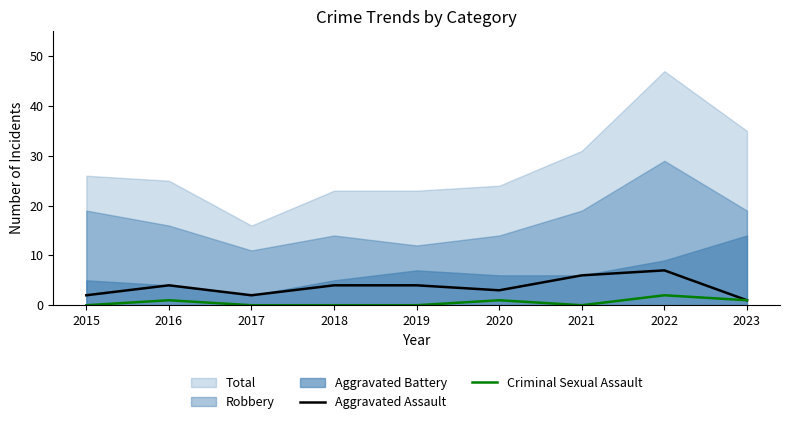

Is the value of Aggravated Assault at 2019 greater than the value of Criminal Sexual Assault at 2021?

Yes